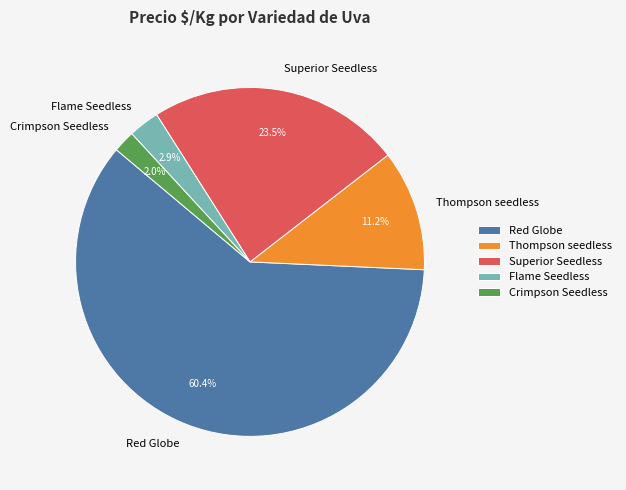

To the nearest percent, what is the average slice percentage?

20%